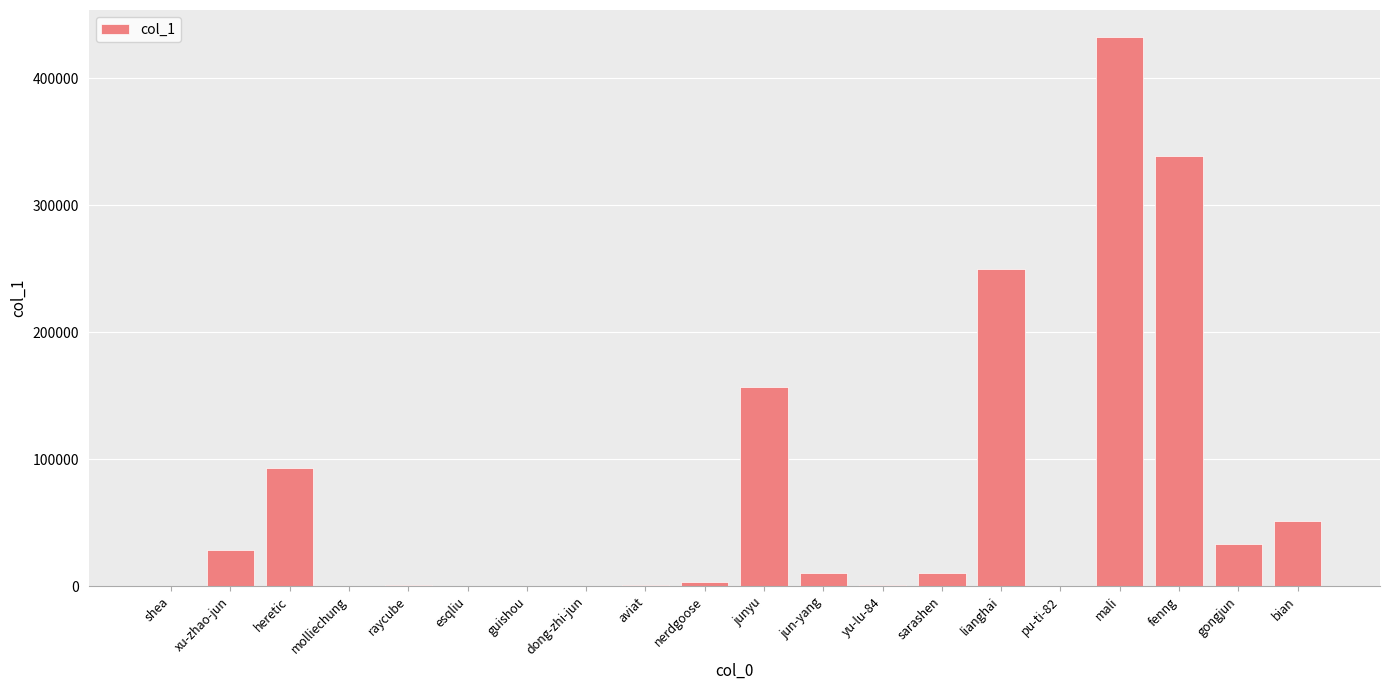

The chart shows a value of 155473 at heretic. True or false?

False